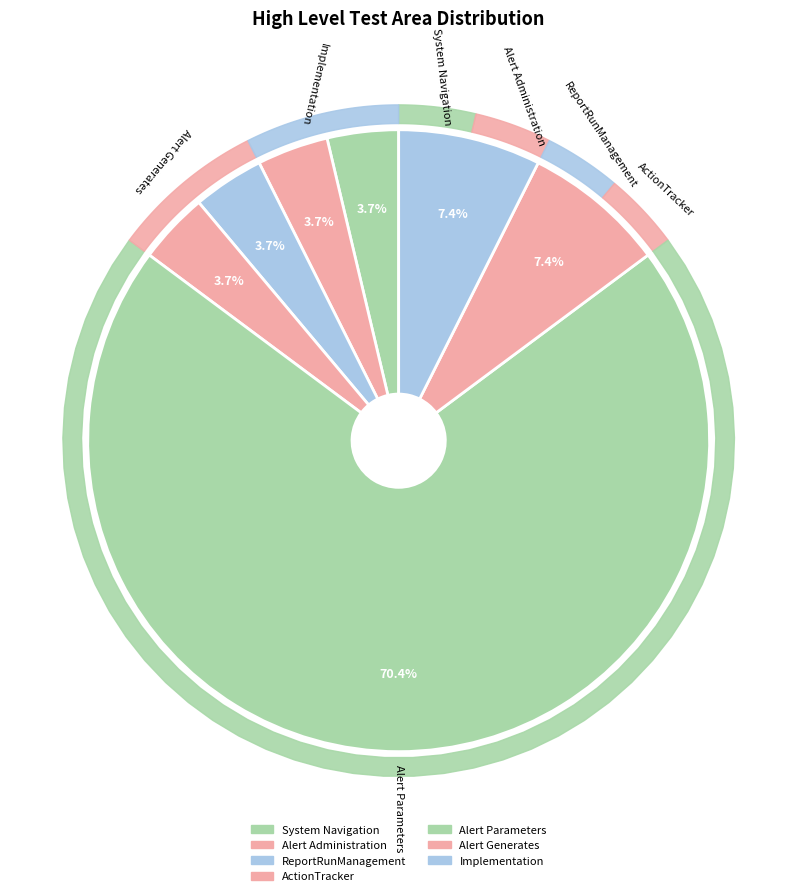

How many slices are in this pie chart?

7